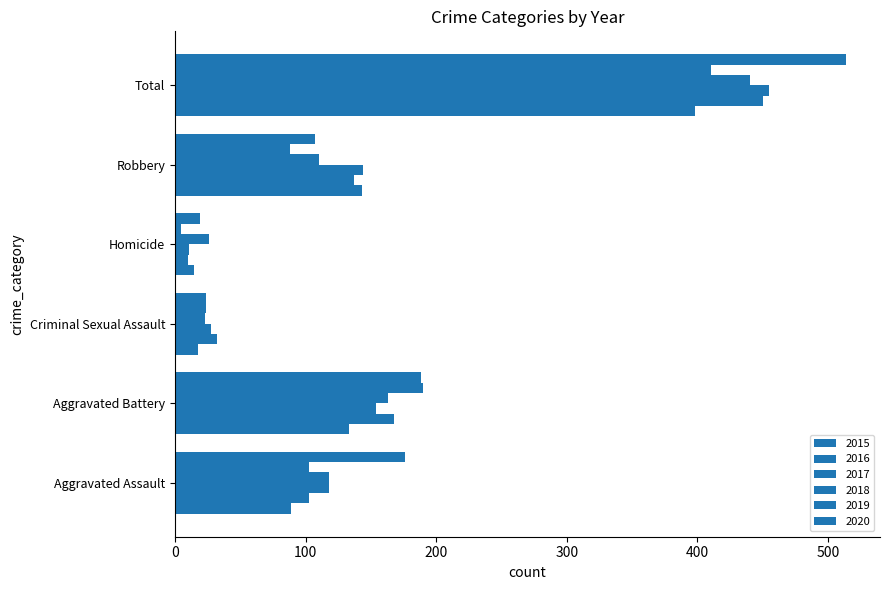

How many categories are shown in the chart?

6